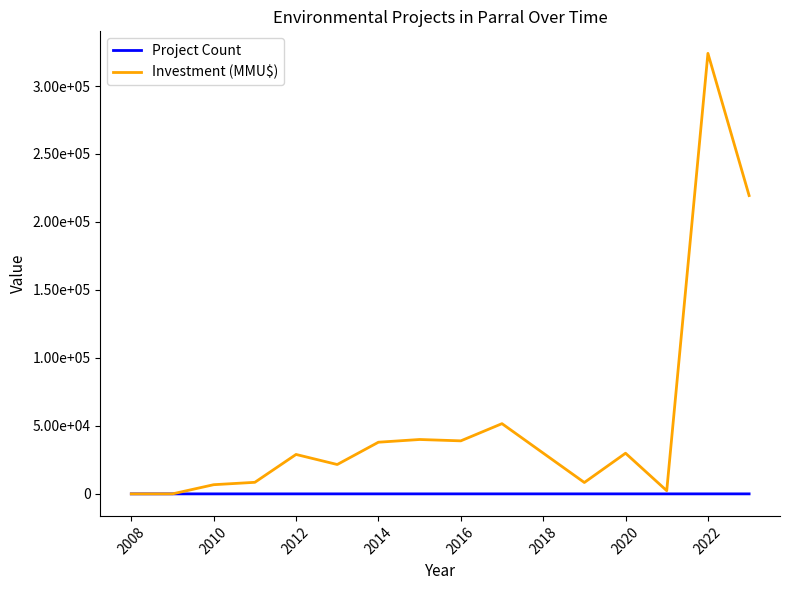

What are all the series names shown in the legend?

Project Count, Investment (MMU$)